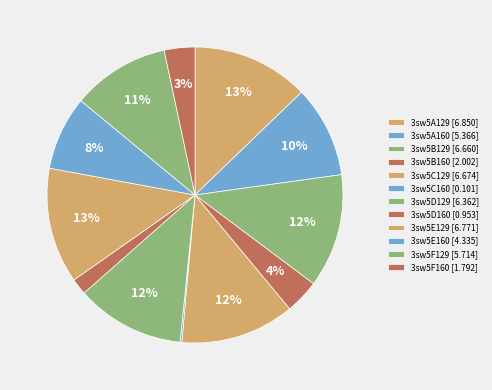

To the nearest percent, what is the combined percentage of 3sw5E160 and 3sw5E129?

21%